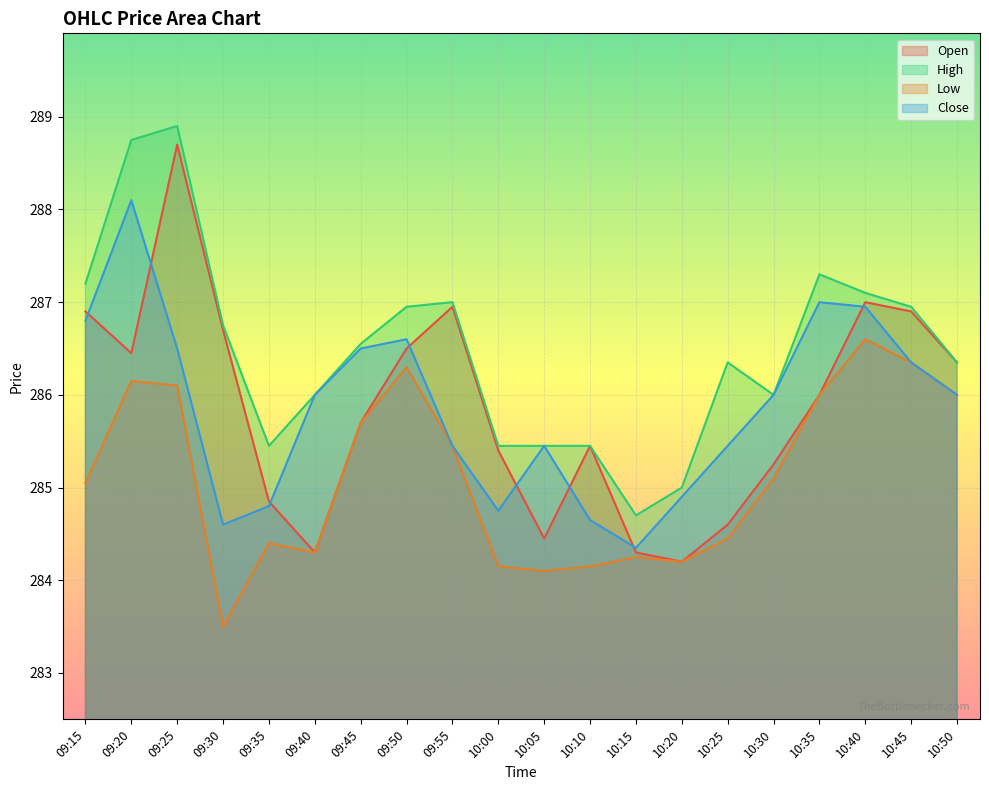

True or false: Low and Open cross at least once.

False